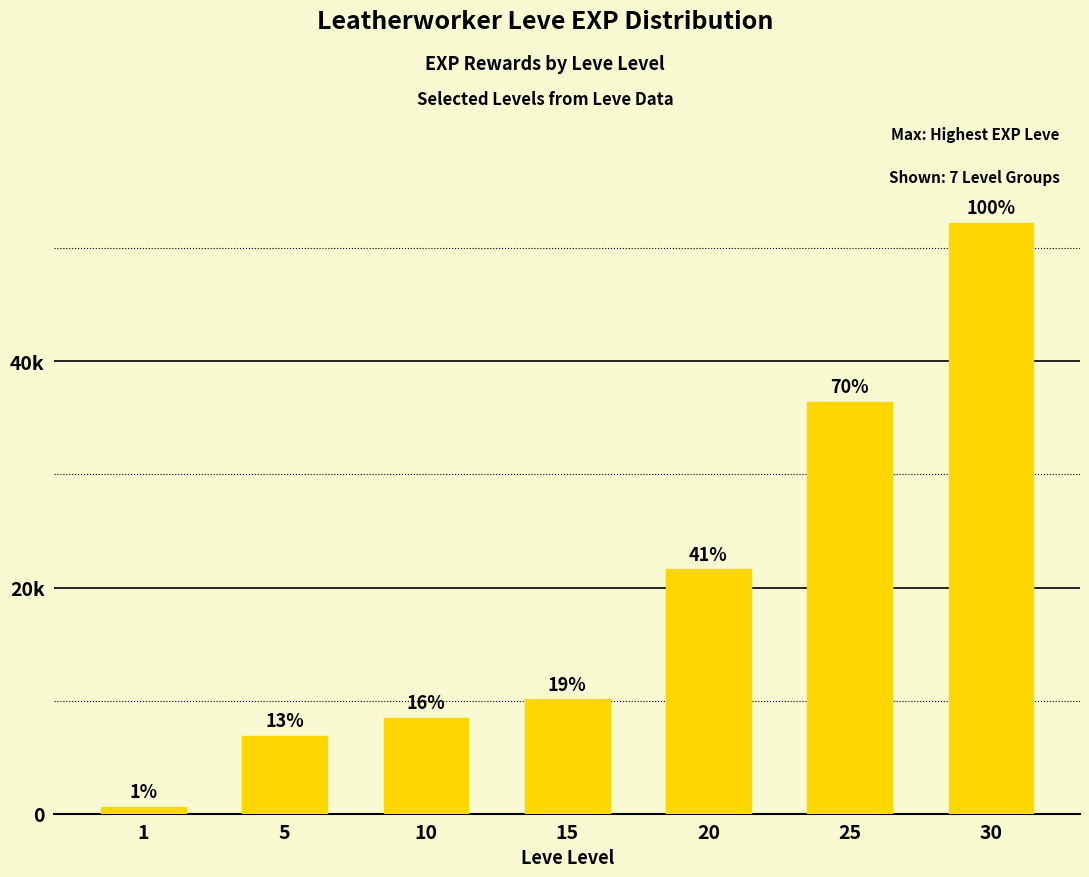

What is the maximum value shown in the chart?

52220